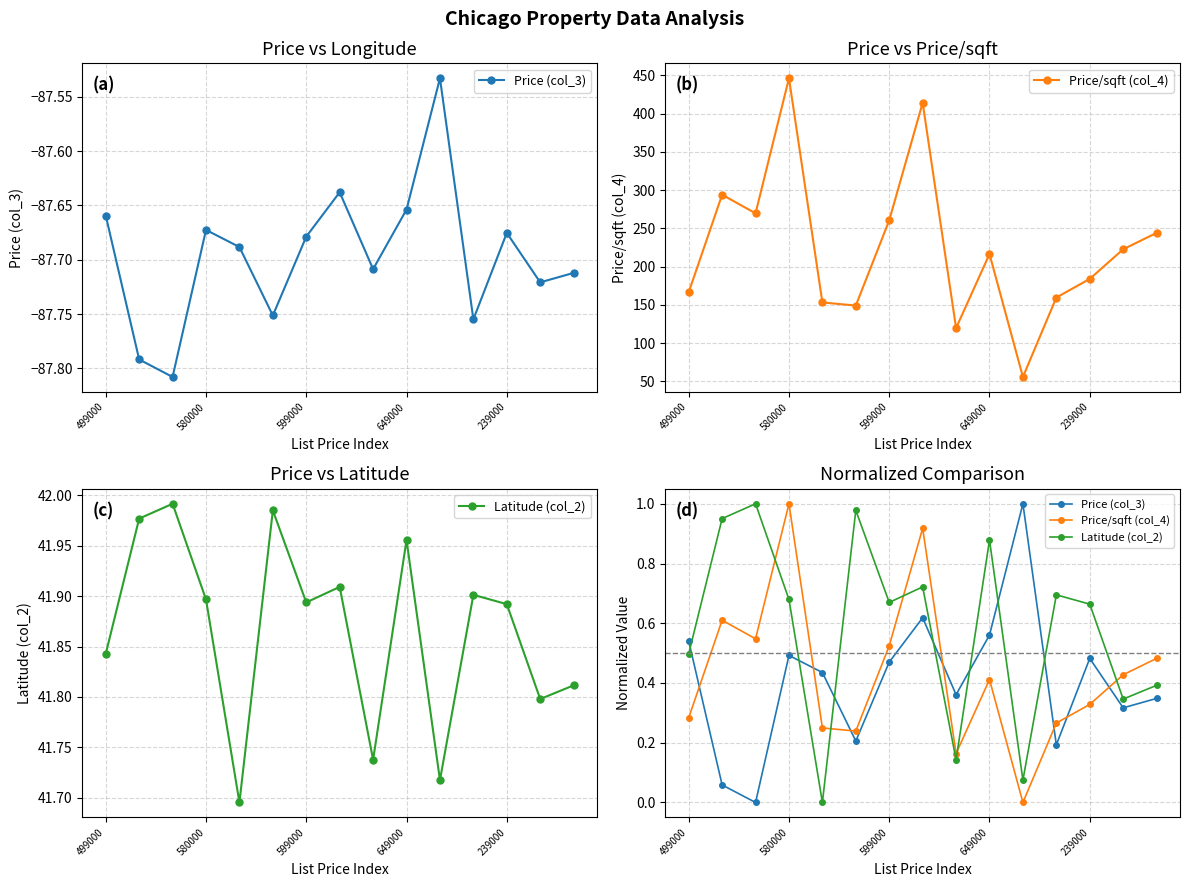

How many interior local peaks does the Price (col_3) series have?

4